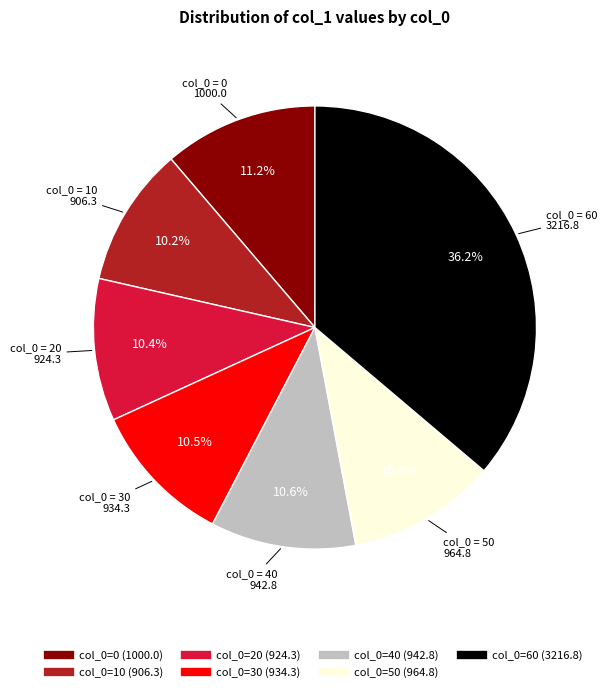

Does any single category account for the majority?

No